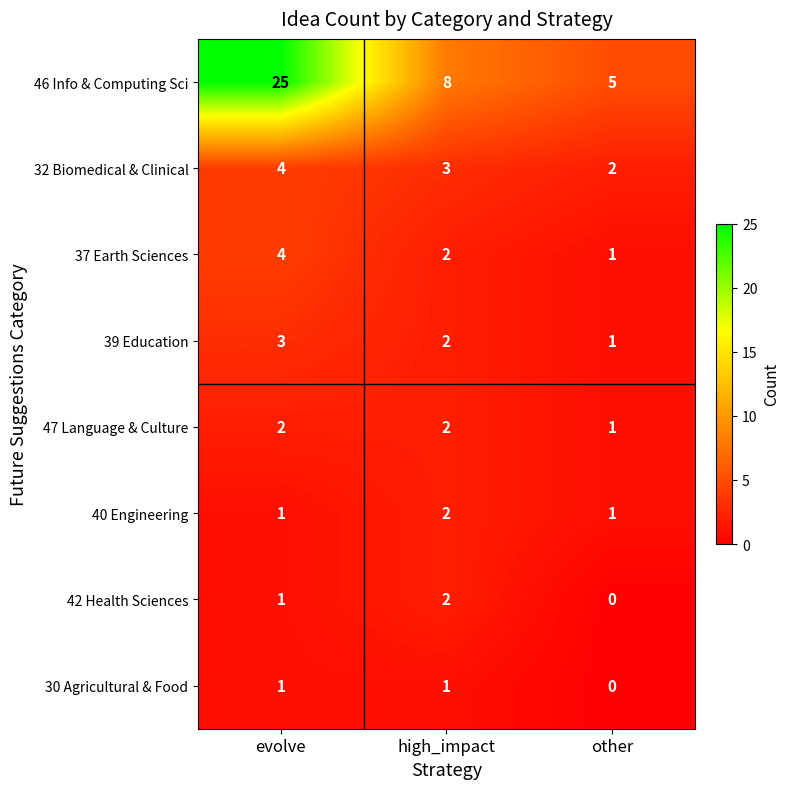

Which series has the largest total across all categories?

46 Info & Computing Sci